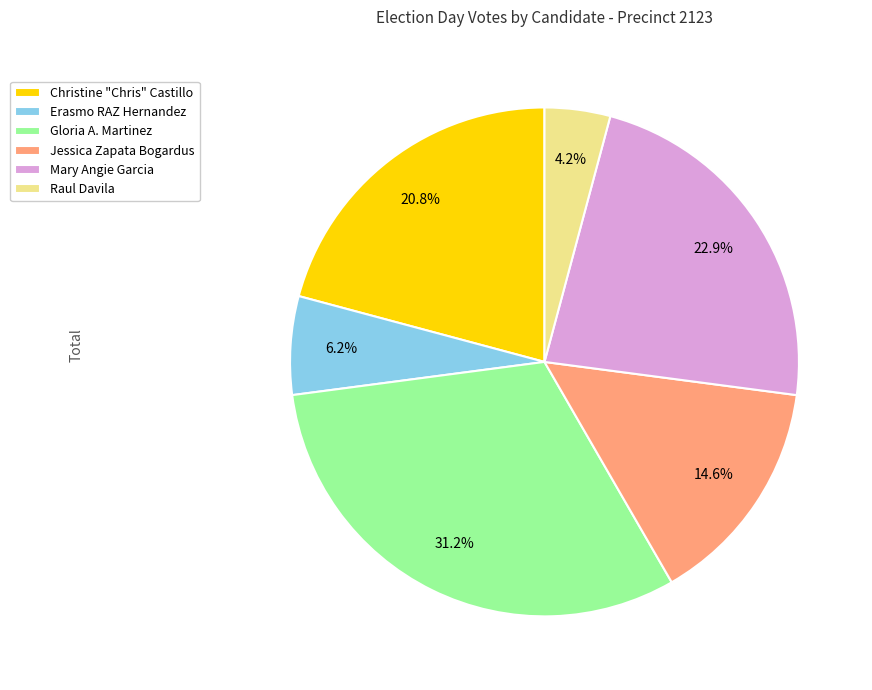

Do Jessica Zapata Bogardus and Erasmo RAZ Hernandez together represent more than half of the pie?

No